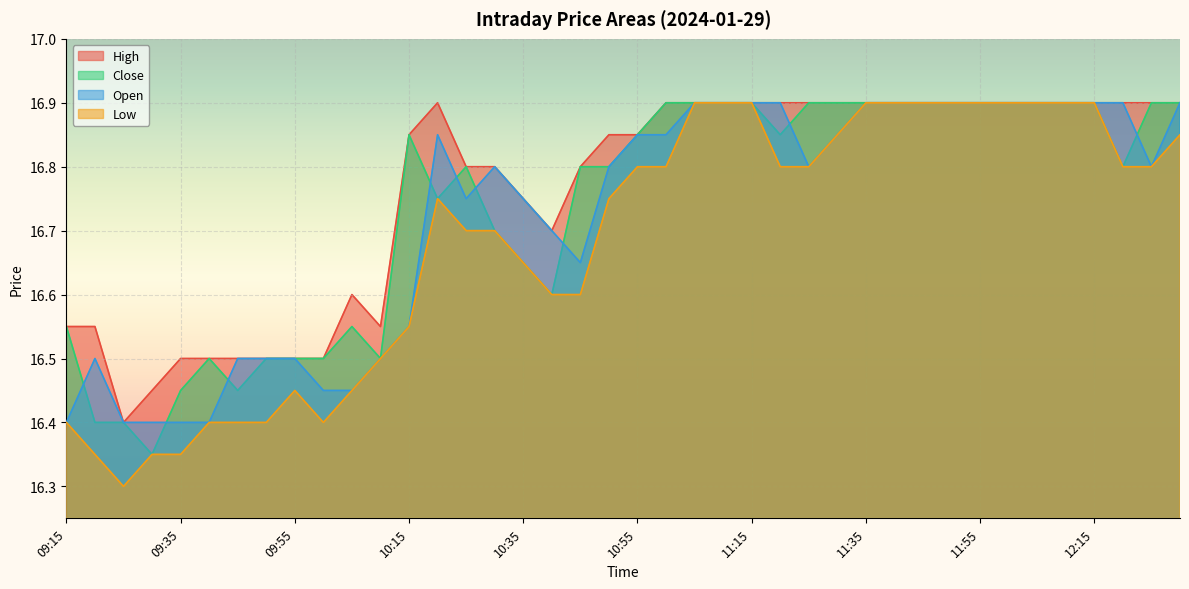

Reading left to right, what are all the values shown in this chart?

High: 09:15=16.6	09:20=16.6	09:25=16.4	09:30=16.4	09:35=16.5	09:40=16.5	09:45=16.5	09:50=16.5	09:55=16.5	10:00=16.5	10:05=16.6	10:10=16.6	10:15=16.9	10:20=16.9	10:25=16.8	10:30=16.8	10:35=16.8	10:40=16.7	10:45=16.8	10:50=16.9	10:55=16.9	11:00=16.9	11:05=16.9	11:10=16.9	11:15=16.9	11:20=16.9	11:25=16.9	11:30=16.9	11:35=16.9	11:40=16.9	11:45=16.9	11:50=16.9	11:55=16.9	12:00=16.9	12:05=16.9	12:10=16.9	12:15=16.9	12:20=16.9	12:25=16.9	12:30=16.9
Close: 09:15=16.6	09:20=16.4	09:25=16.4	09:30=16.4	09:35=16.4	09:40=16.5	09:45=16.4	09:50=16.5	09:55=16.5	10:00=16.5	10:05=16.6	10:10=16.5	10:15=16.9	10:20=16.8	10:25=16.8	10:30=16.7	10:35=16.6	10:40=16.6	10:45=16.8	10:50=16.8	10:55=16.9	11:00=16.9	11:05=16.9	11:10=16.9	11:15=16.9	11:20=16.9	11:25=16.9	11:30=16.9	11:35=16.9	11:40=16.9	11:45=16.9	11:50=16.9	11:55=16.9	12:00=16.9	12:05=16.9	12:10=16.9	12:15=16.9	12:20=16.8	12:25=16.9	12:30=16.9
Open: 09:15=16.4	09:20=16.5	09:25=16.4	09:30=16.4	09:35=16.4	09:40=16.4	09:45=16.5	09:50=16.5	09:55=16.5	10:00=16.4	10:05=16.4	10:10=16.5	10:15=16.6	10:20=16.9	10:25=16.8	10:30=16.8	10:35=16.8	10:40=16.7	10:45=16.6	10:50=16.8	10:55=16.9	11:00=16.9	11:05=16.9	11:10=16.9	11:15=16.9	11:20=16.9	11:25=16.8	11:30=16.9	11:35=16.9	11:40=16.9	11:45=16.9	11:50=16.9	11:55=16.9	12:00=16.9	12:05=16.9	12:10=16.9	12:15=16.9	12:20=16.9	12:25=16.8	12:30=16.9
Low: 09:15=16.4	09:20=16.4	09:25=16.3	09:30=16.4	09:35=16.4	09:40=16.4	09:45=16.4	09:50=16.4	09:55=16.4	10:00=16.4	10:05=16.4	10:10=16.5	10:15=16.6	10:20=16.8	10:25=16.7	10:30=16.7	10:35=16.6	10:40=16.6	10:45=16.6	10:50=16.8	10:55=16.8	11:00=16.8	11:05=16.9	11:10=16.9	11:15=16.9	11:20=16.8	11:25=16.8	11:30=16.9	11:35=16.9	11:40=16.9	11:45=16.9	11:50=16.9	11:55=16.9	12:00=16.9	12:05=16.9	12:10=16.9	12:15=16.9	12:20=16.8	12:25=16.8	12:30=16.9